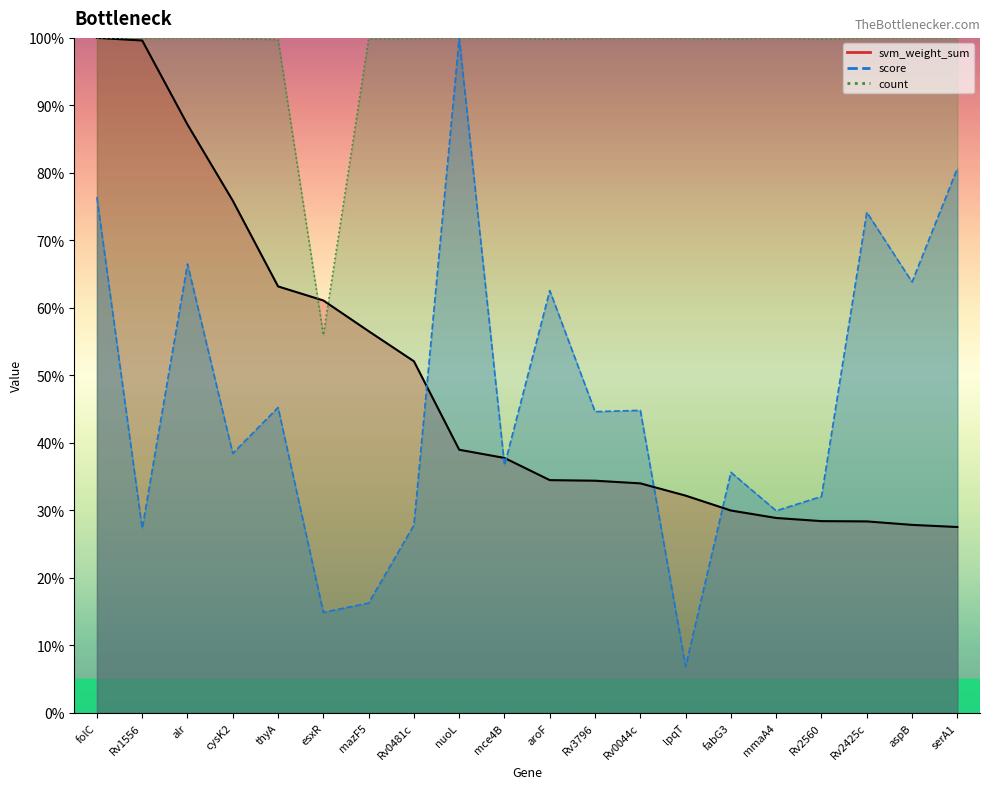

Rank the categories by score value from highest to lowest.

nuoL, serA1, folC, Rv2425c, alr, aspB, aroF, thyA, Rv0044c, Rv3796, cysK2, mce4B, fabG3, Rv2560, mmaA4, Rv0481c, Rv1556, mazF5, esxR, lpqT